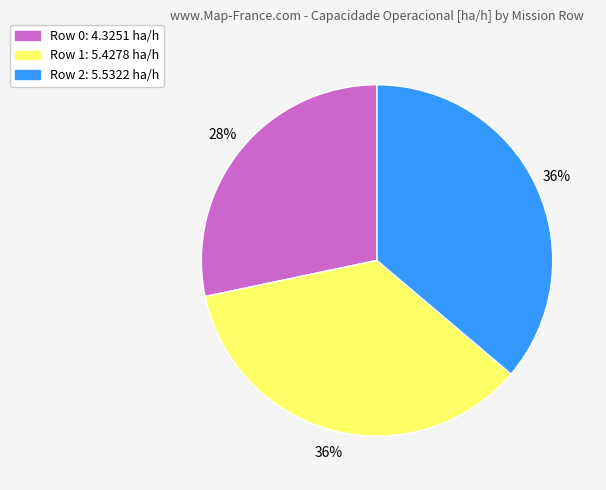

To the nearest percent, what is the difference between the largest and smallest slice percentages?

8%